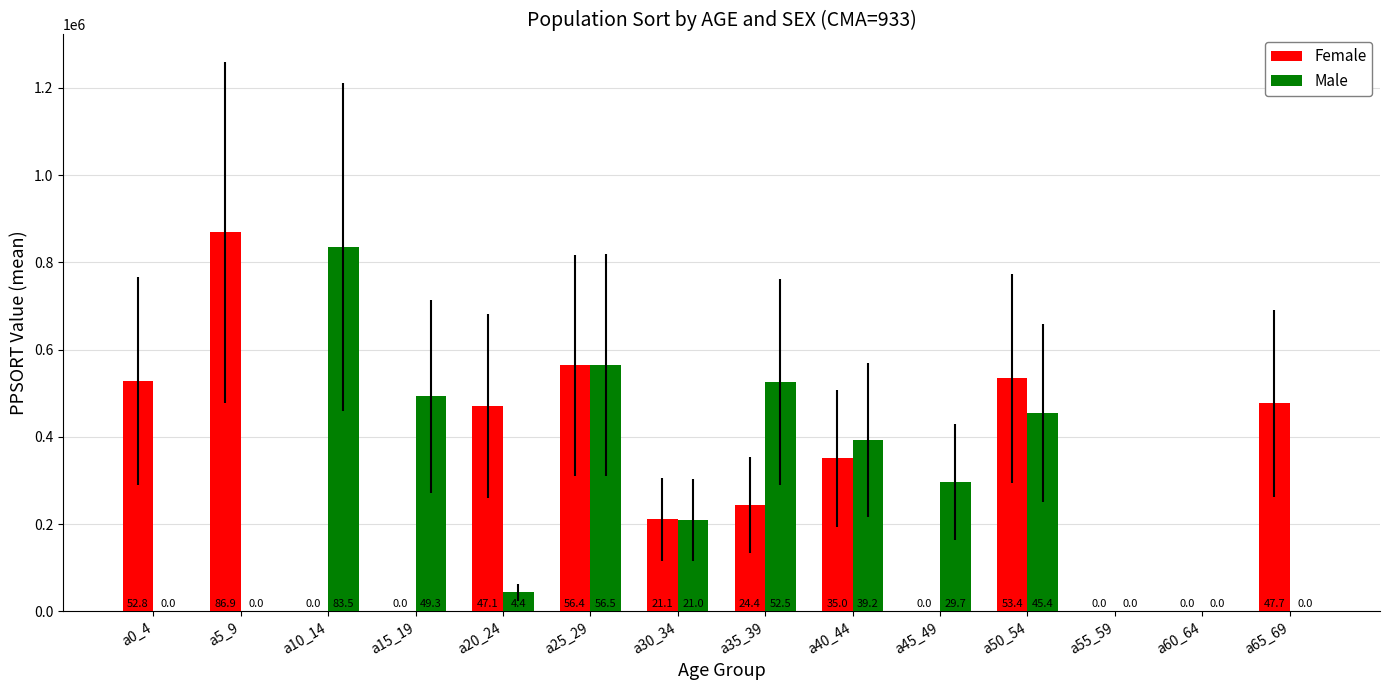

How many groups of bars are there?

14